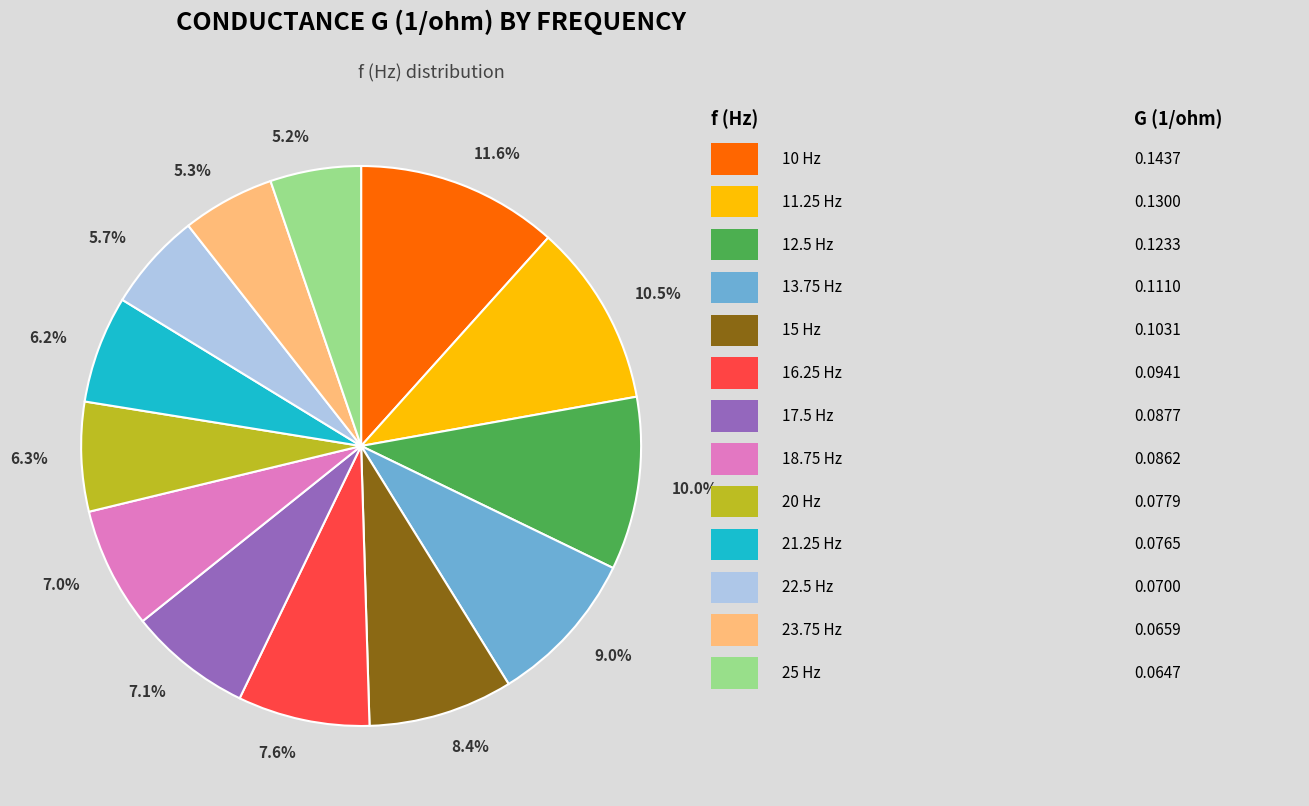

Does any single category account for the majority?

No